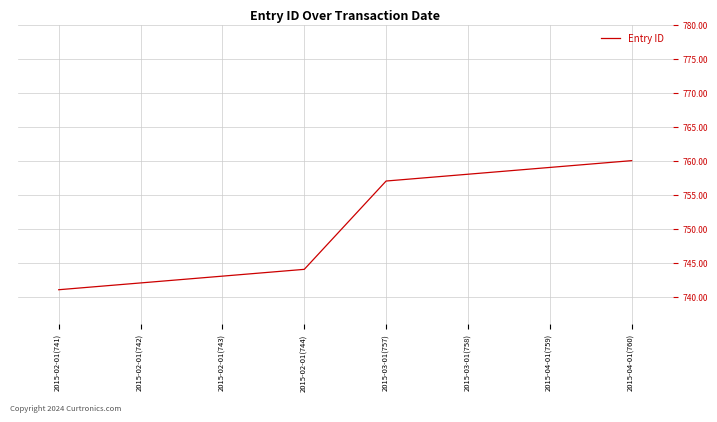

Rank the categories by value from lowest to highest.

2015-02-01(741), 2015-02-01(742), 2015-02-01(743), 2015-02-01(744), 2015-03-01(757), 2015-03-01(758), 2015-04-01(759), 2015-04-01(760)